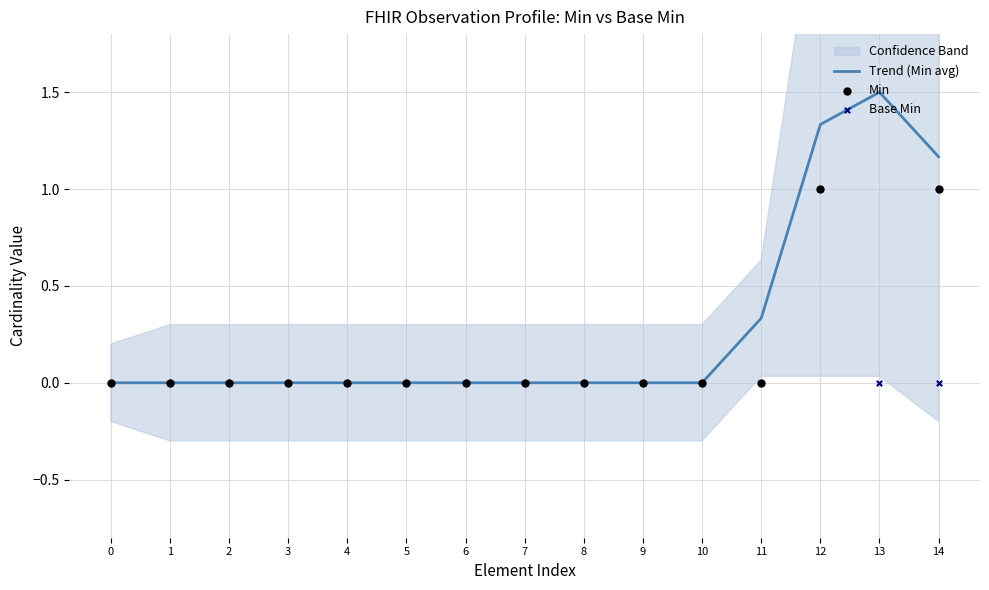

Which series has the largest total across all categories?

Min